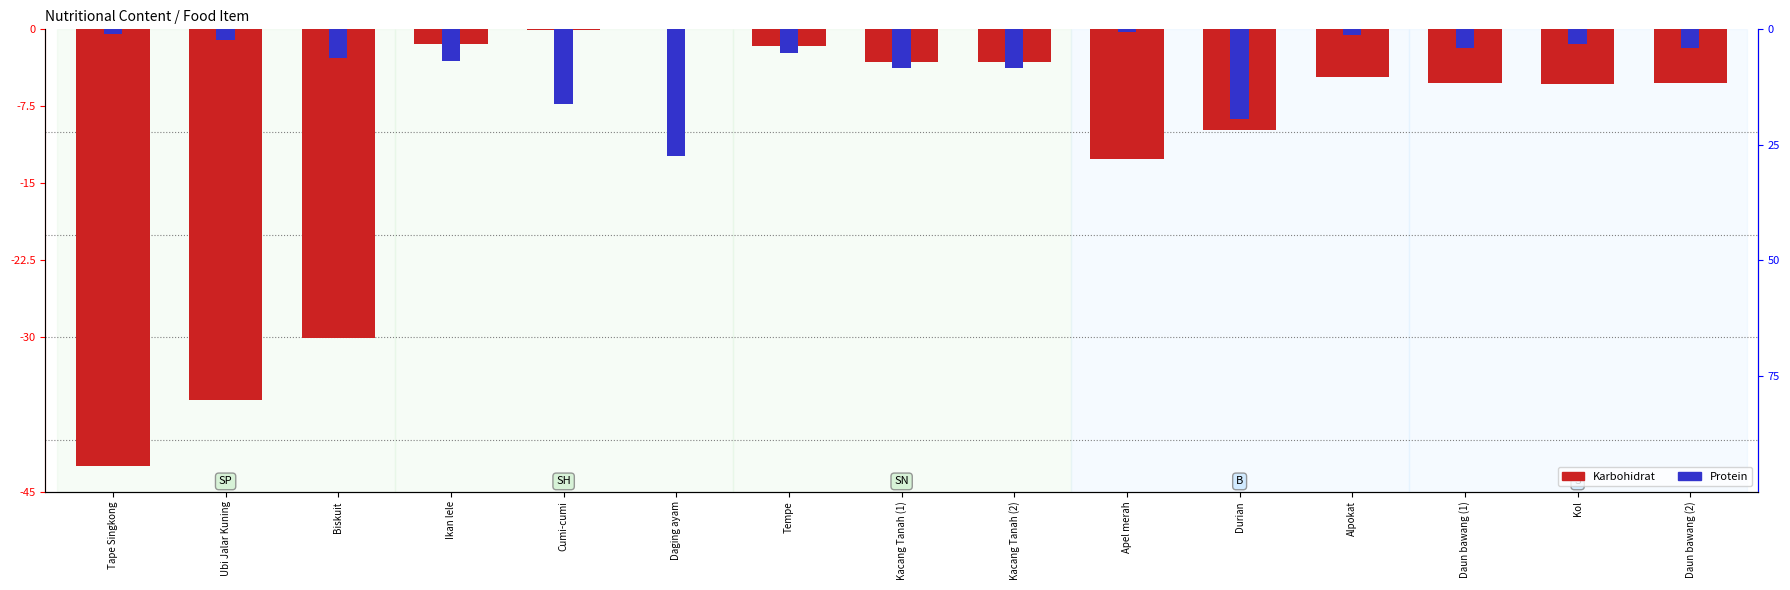

What is the label of the 12th bar from the left?

Alpokat